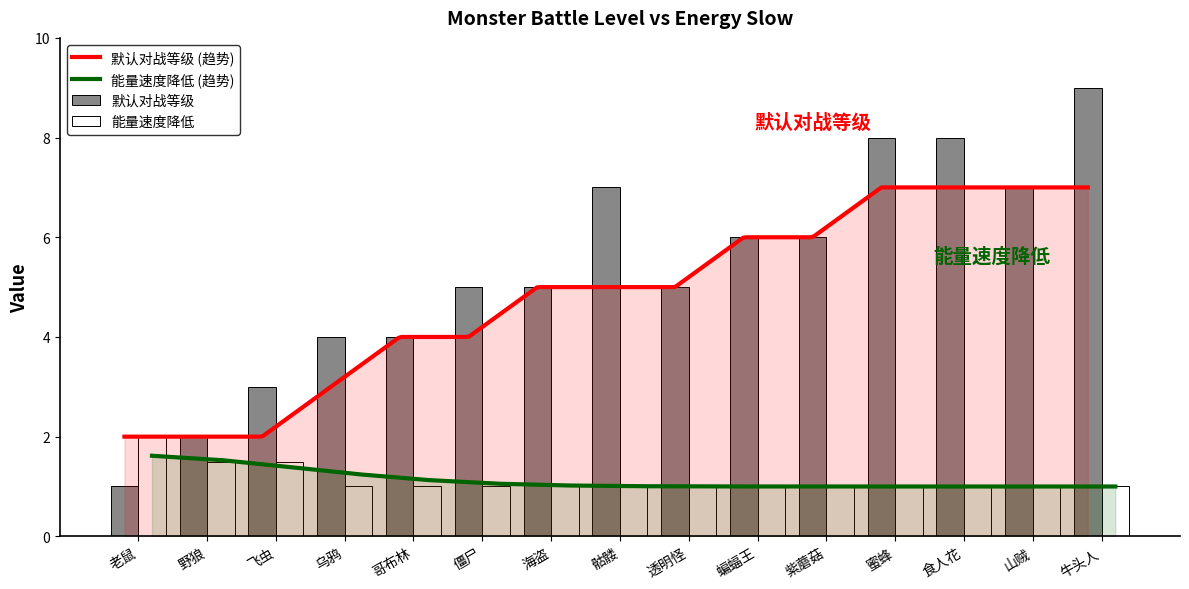

The value of 默认对战等级 at 海盗 is 8.9. True or false?

False